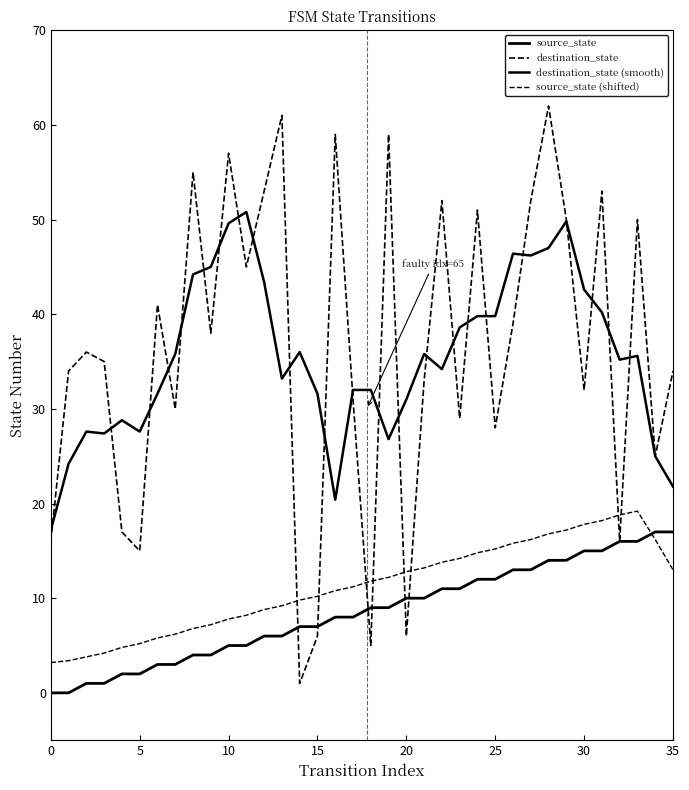

At which category is the sum across all series the highest?

28